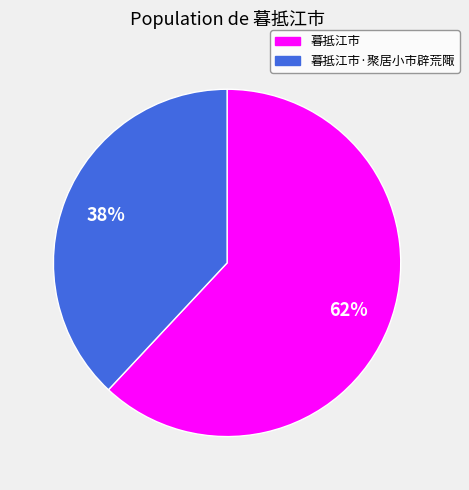

Rank the categories by value from highest to lowest.

暮抵江市, 暮抵江市·聚居小市辟荒陬